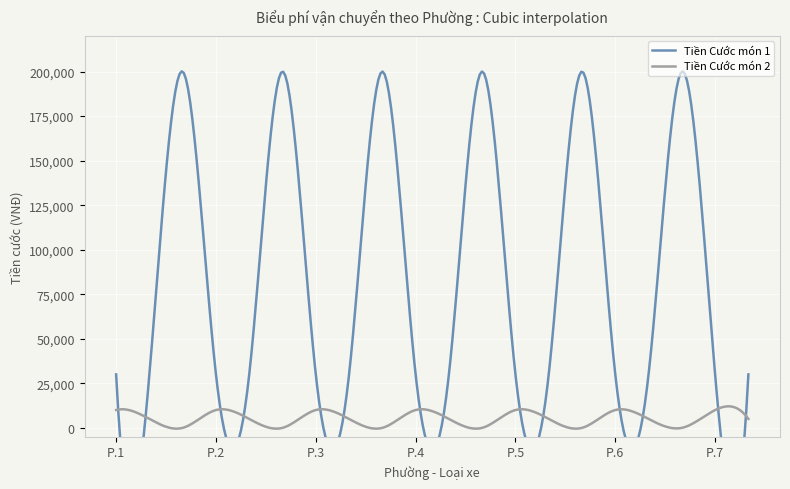

Reading left to right, extract all data points from this chart.

Tiền Cước món 1: P. 1 Xe máy(1-5)=30000	P. 1 Xe máy(6+)=30000	P. 1 Xe tải=200000	P. 2 Xe máy(1-5)=30000	P. 2 Xe máy(6+)=30000	P. 2 Xe tải=200000	P. 3 Xe máy(1-5)=30000	P. 3 Xe máy(6+)=30000	P. 3 Xe tải=200000	P. 4 Xe máy(1-5)=30000	P. 4 Xe máy(6+)=30000	P. 4 Xe tải=200000	P. 5 Xe máy(1-5)=30000	P. 5 Xe máy(6+)=30000	P. 5 Xe tải=200000	P. 6 Xe máy(1-5)=30000	P. 6 Xe máy(6+)=30000	P. 6 Xe tải=200000	P. 7 Xe máy(1-5)=30000	P. 7 Xe máy(6+)=30000
Tiền Cước món 2: P. 1 Xe máy(1-5)=10000	P. 1 Xe máy(6+)=5000	P. 1 Xe tải=0	P. 2 Xe máy(1-5)=10000	P. 2 Xe máy(6+)=5000	P. 2 Xe tải=0	P. 3 Xe máy(1-5)=10000	P. 3 Xe máy(6+)=5000	P. 3 Xe tải=0	P. 4 Xe máy(1-5)=10000	P. 4 Xe máy(6+)=5000	P. 4 Xe tải=0	P. 5 Xe máy(1-5)=10000	P. 5 Xe máy(6+)=5000	P. 5 Xe tải=0	P. 6 Xe máy(1-5)=10000	P. 6 Xe máy(6+)=5000	P. 6 Xe tải=0	P. 7 Xe máy(1-5)=10000	P. 7 Xe máy(6+)=5000